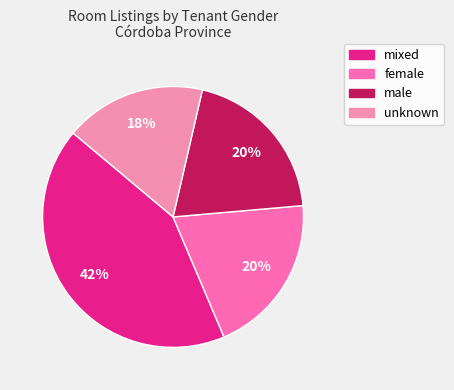

What is the smallest slice in the pie chart?

unknown